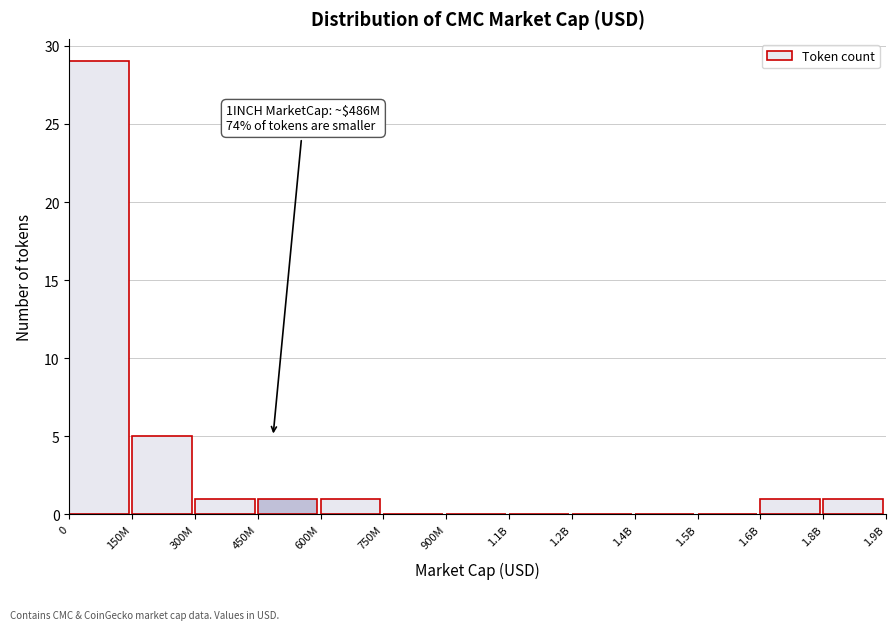

Where is the data nearest to the value 14?

150M